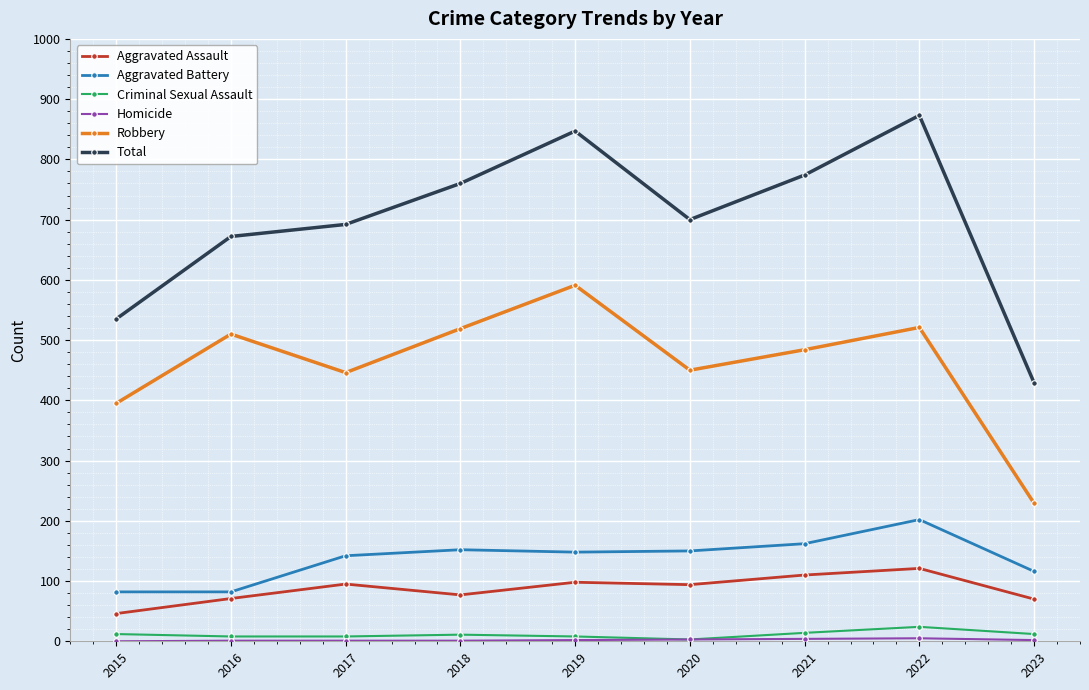

Which series has the widest spread of values?

Total